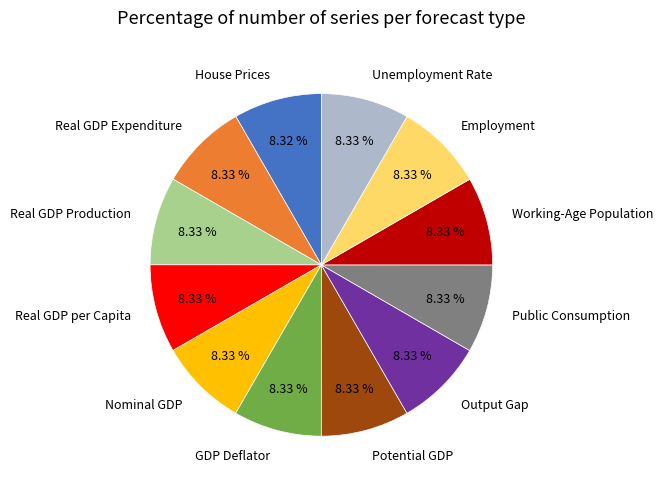

Does Nominal GDP represent more than half of the total?

No